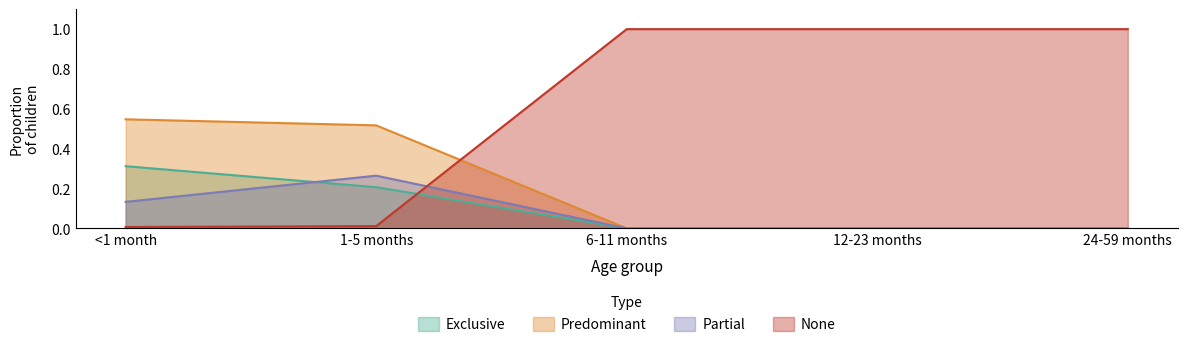

Rank the categories by Predominant value from lowest to highest.

6-11 months, 12-23 months, 24-59 months, 1-5 months, <1 month